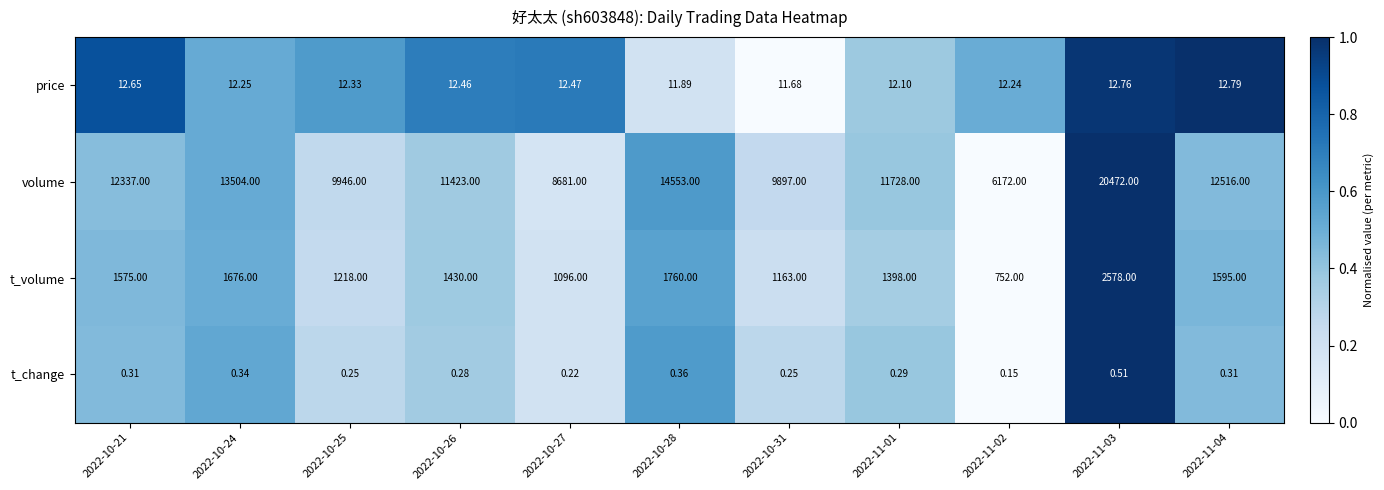

Rank the series at 2022-11-01 from lowest to highest value.

t_change, price, t_volume, volume